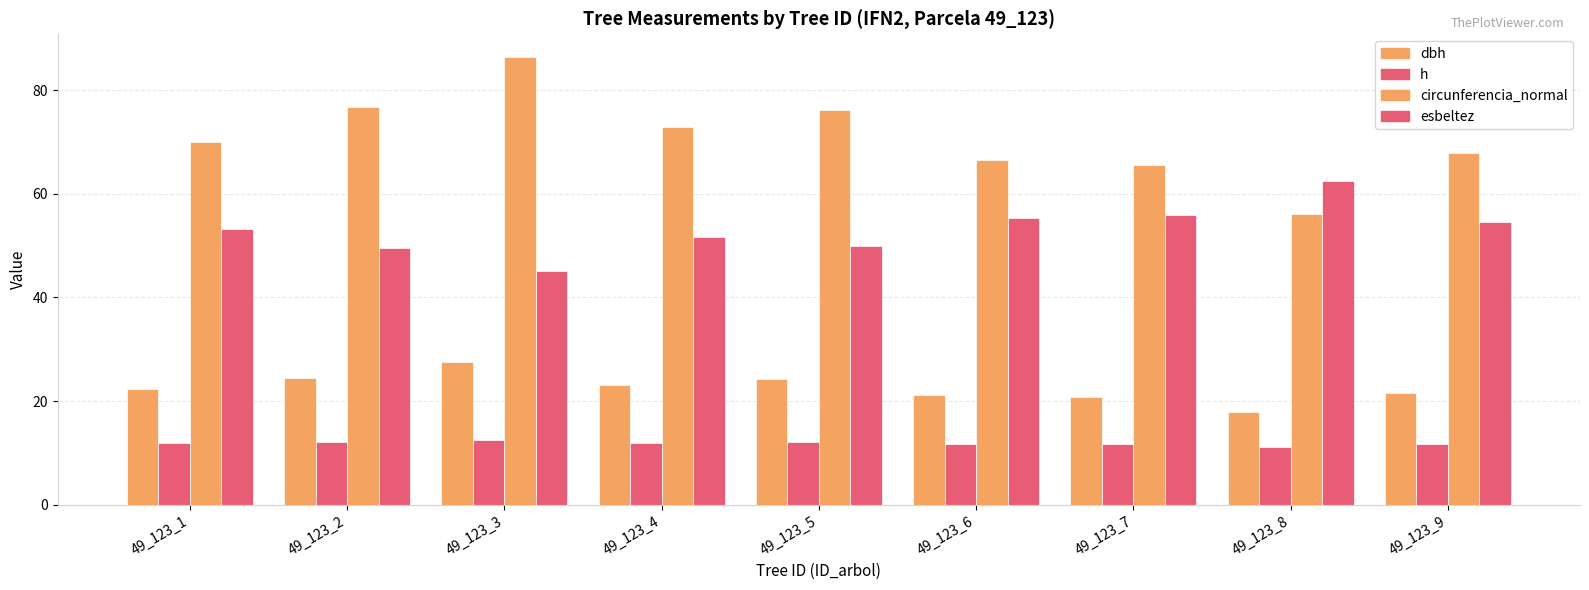

How many bars are there in each group?

4